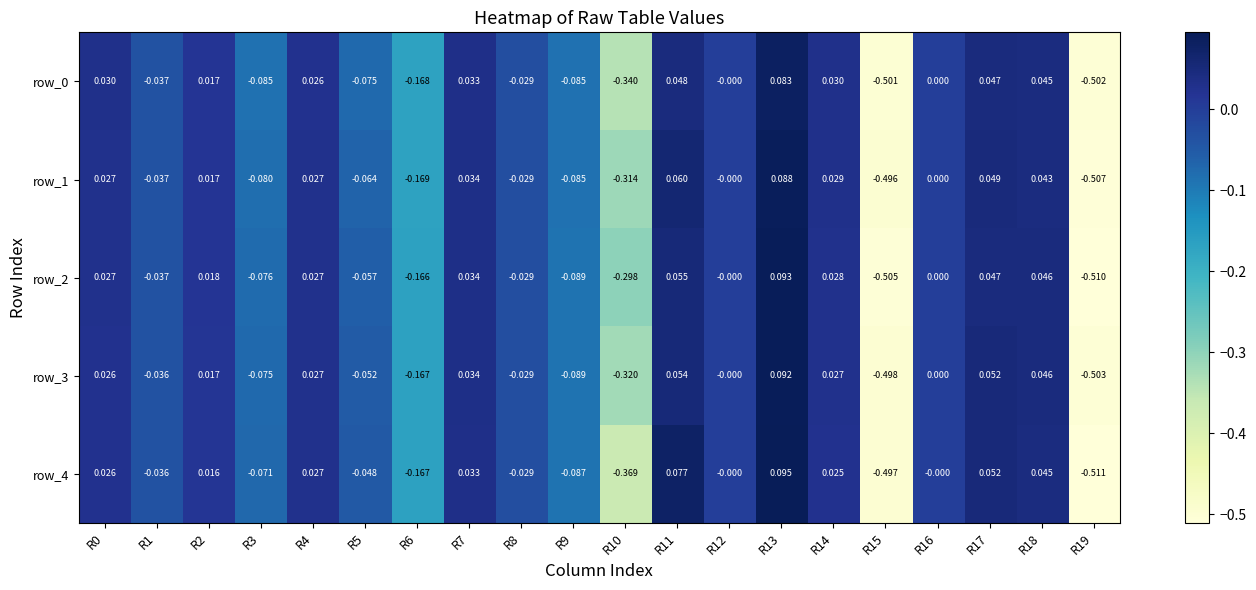

Is the value of row_2 at R13 greater than the value of row_4 at R18?

Yes